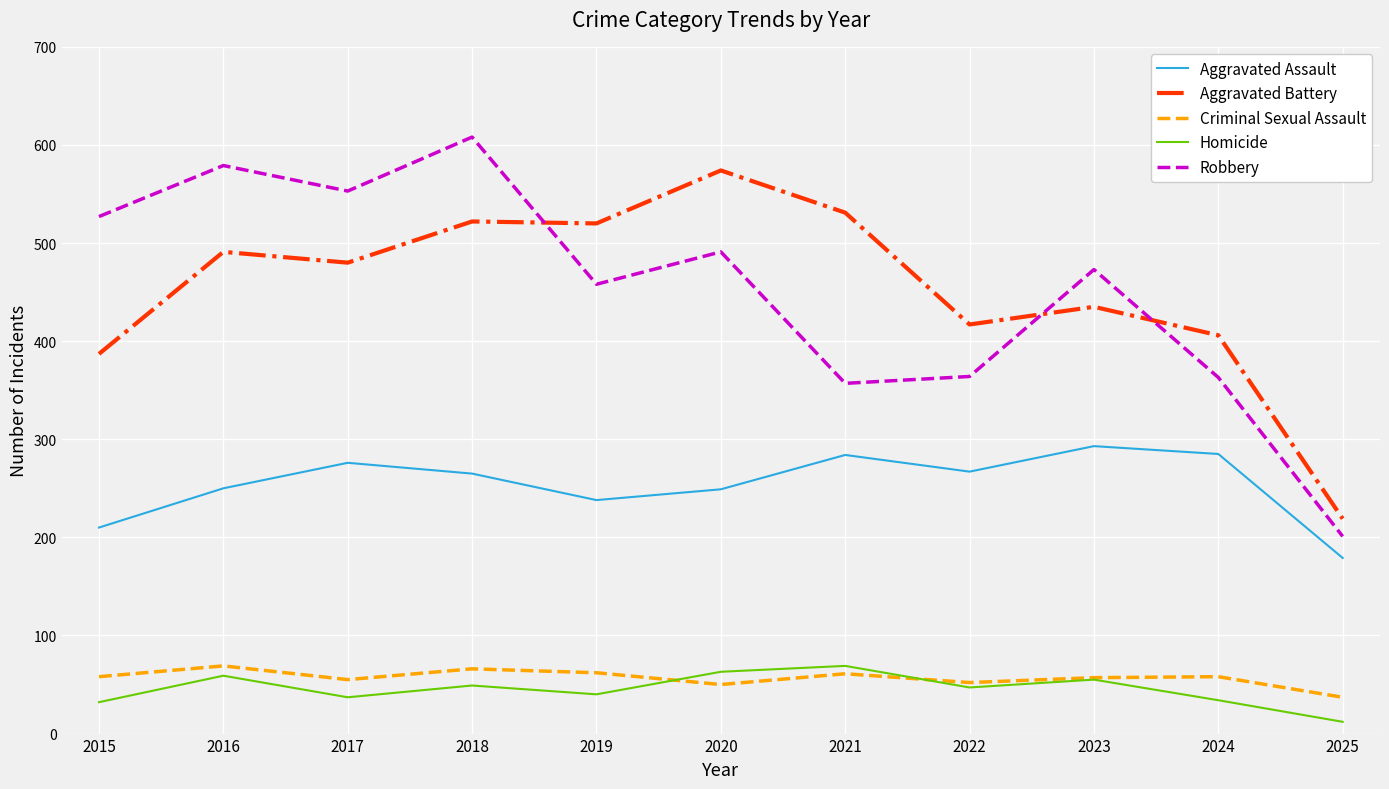

What is the total value across all series at 2022?

1147